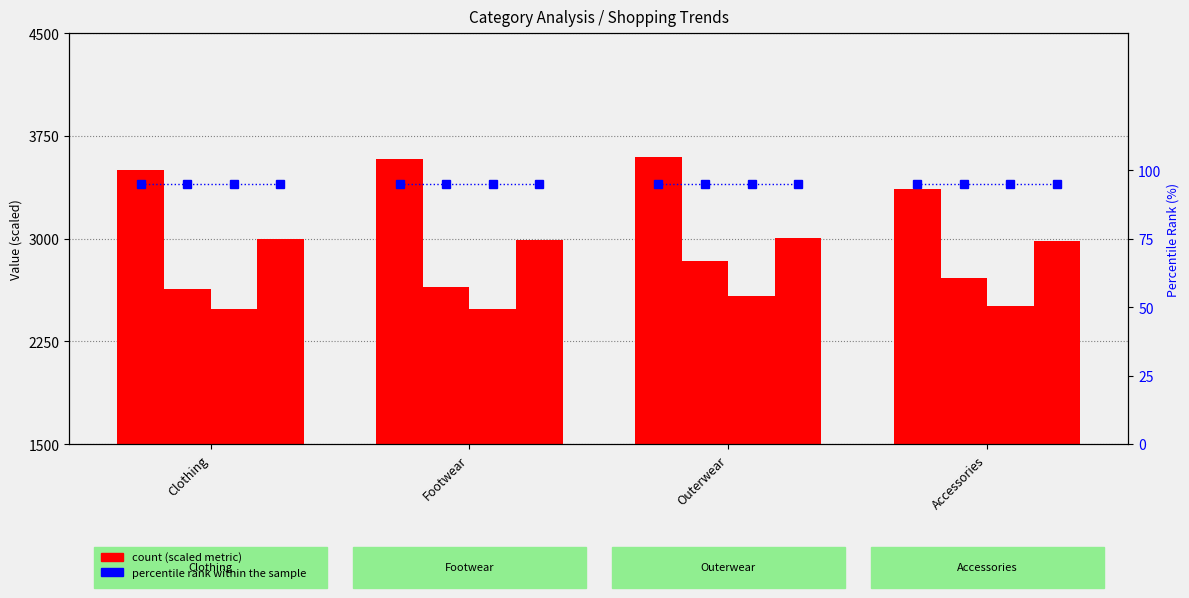

At how many categories does at least one series exceed 3311?

4